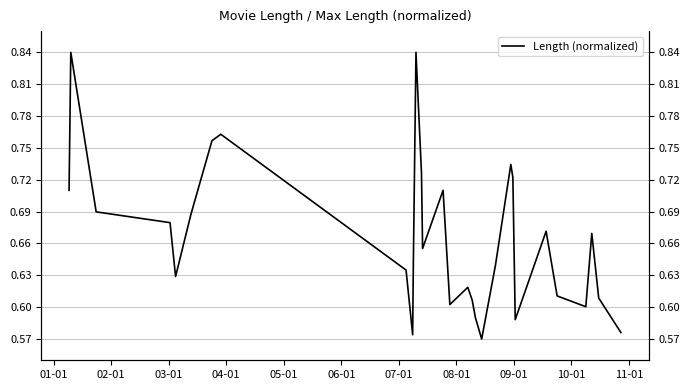

How many lines are shown in the chart?

1